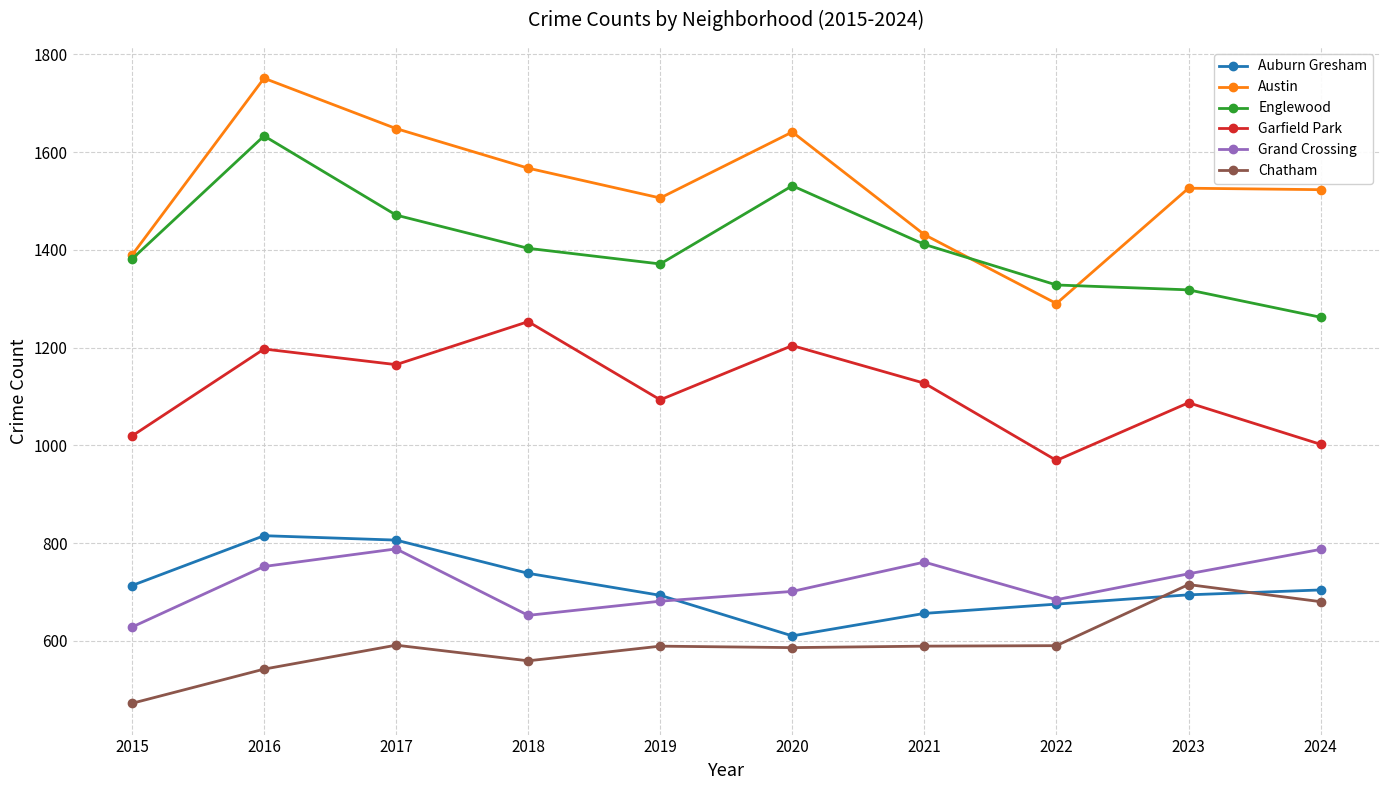

At which category does the chart reach its peak across all series?

2016